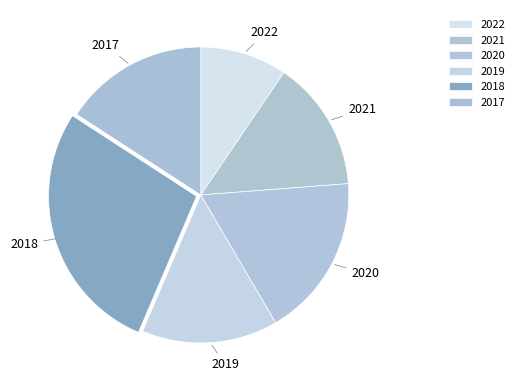

Do 2020 and 2017 together represent more than half of the pie?

No